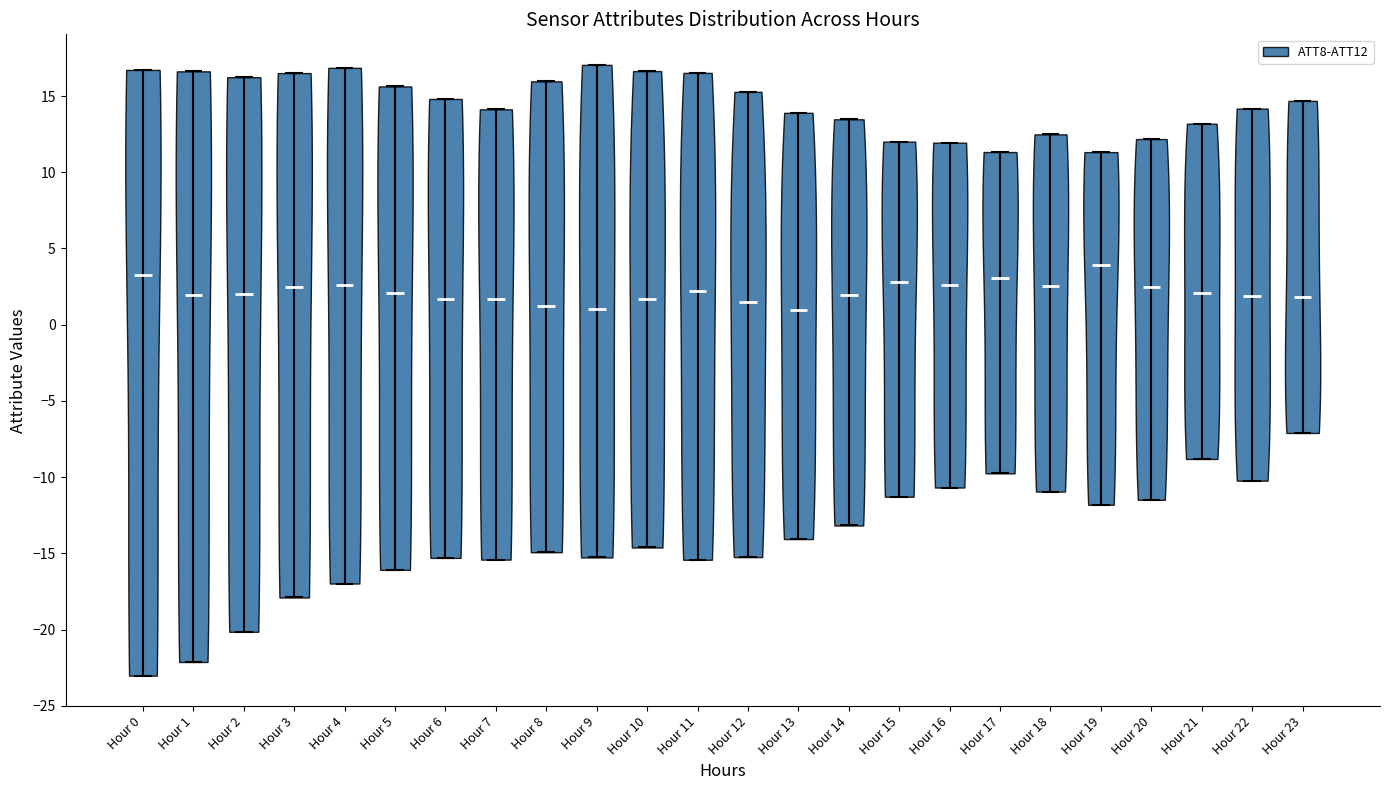

What is the highest point the violin for Hour 19 reaches on the y-axis? The values are not printed on the chart, so give them approximately, as read against the axis.

11.5